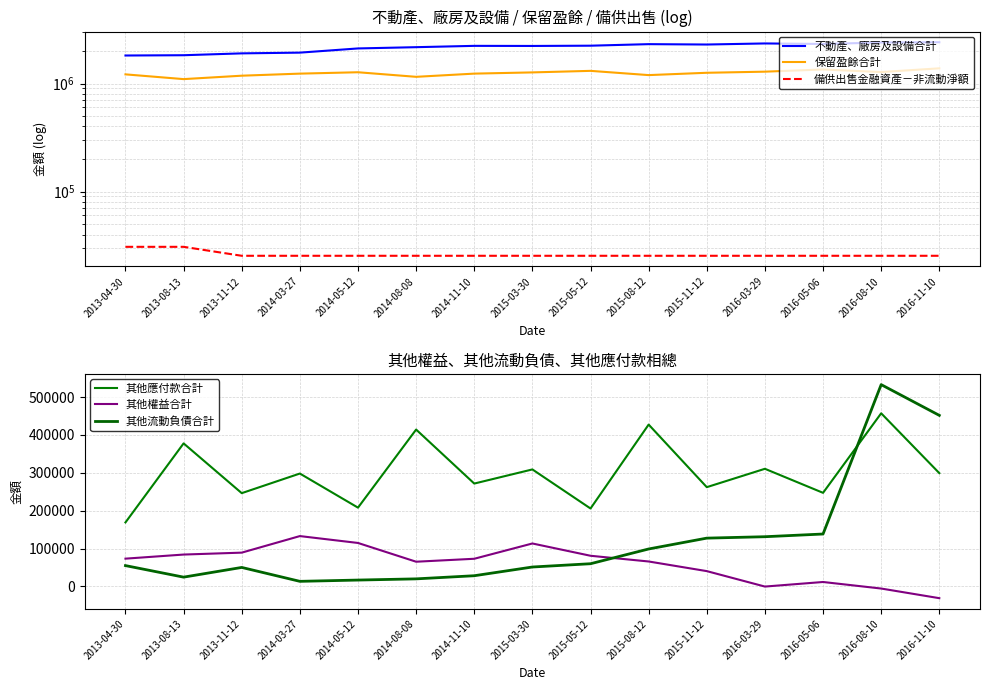

True or false: 其他權益合計 has more than 1 points higher than both neighbors.

True